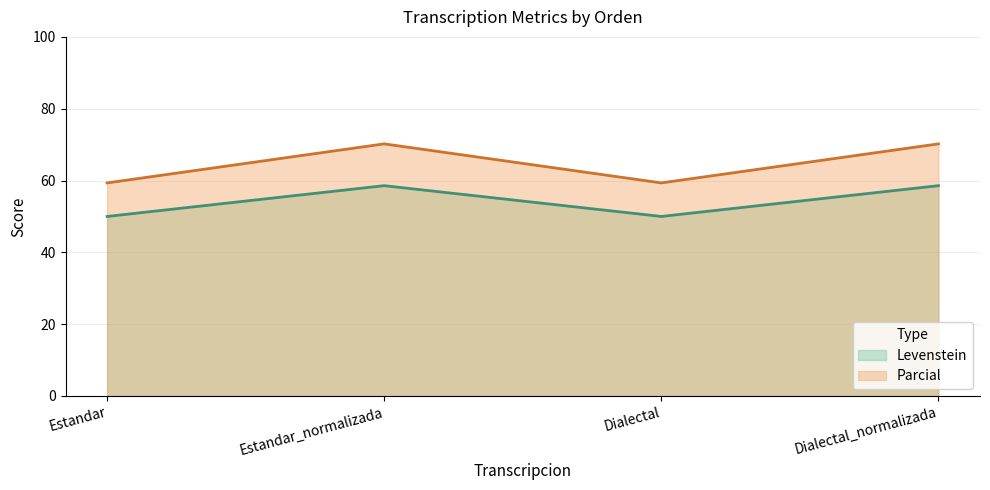

Is the value of Levenstein at Dialectal greater than the value of Parcial at Estandar_normalizada?

No